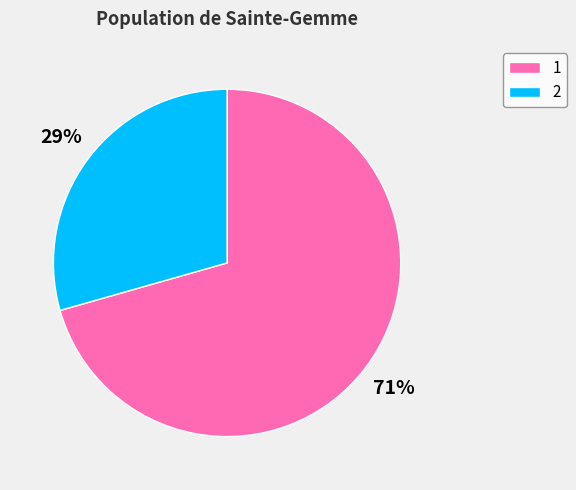

To the nearest percent, what is the average slice percentage?

50%